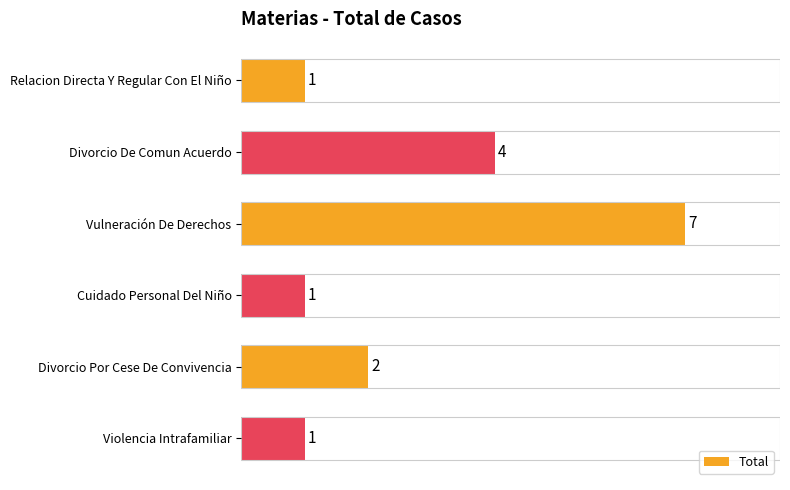

Reading bottom to top, list all the values displayed in this chart.

1	2	1	7	4	1